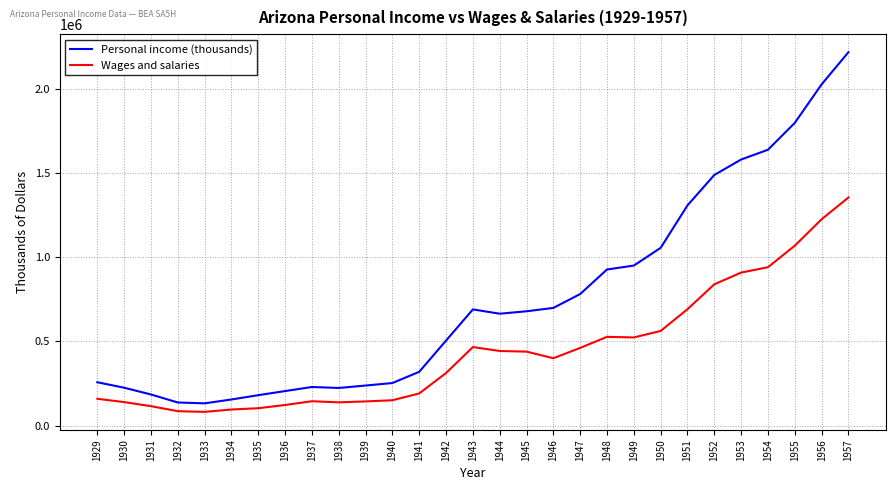

What is the total value across all series at 1950?

1618999